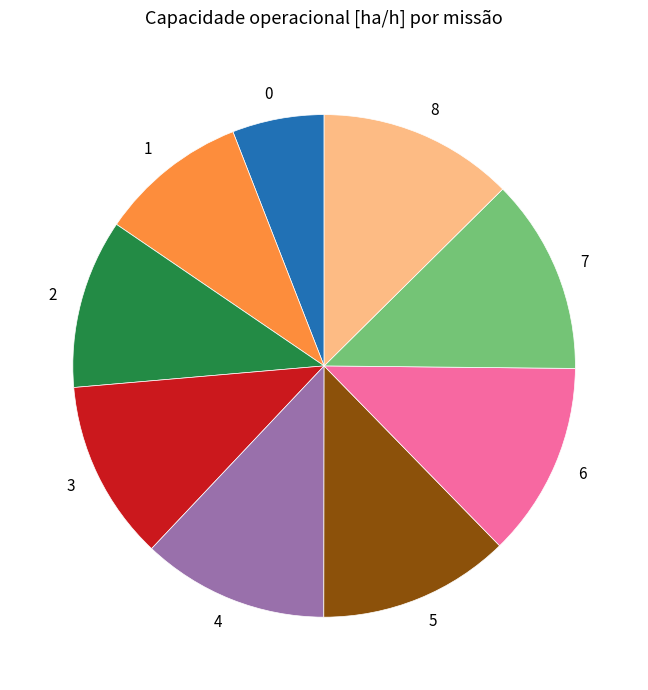

True or false: 2 accounts for 2% of the total.

False